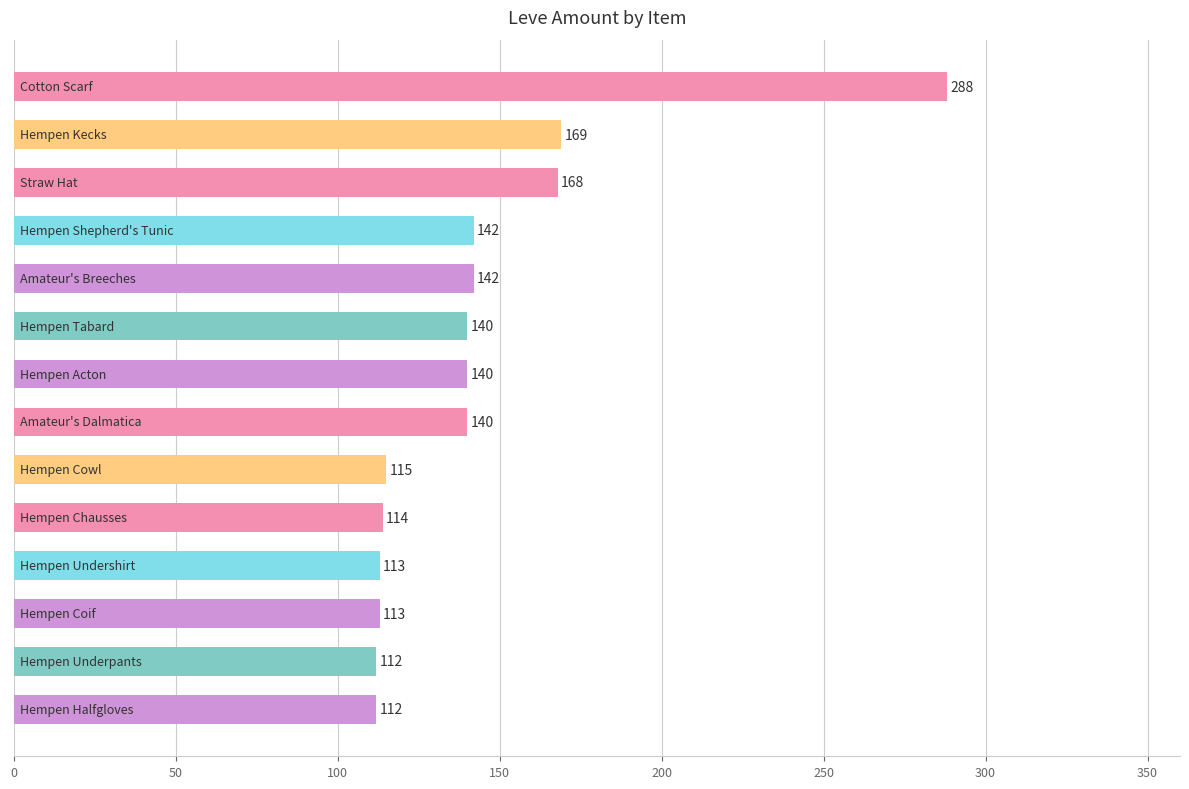

What is the minimum value shown in the chart?

112